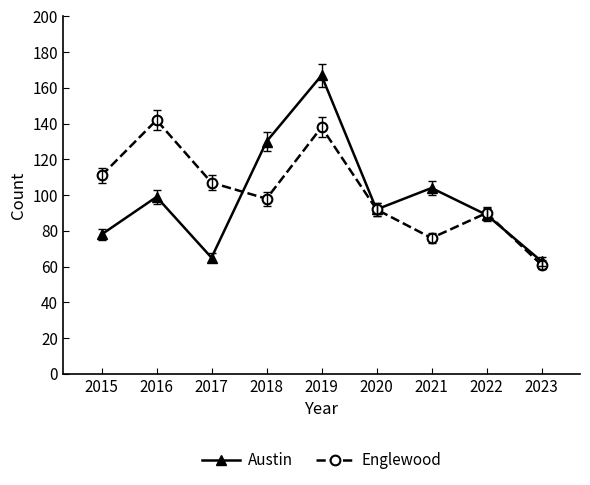

Does the chart display data point markers on the line(s)?

Yes